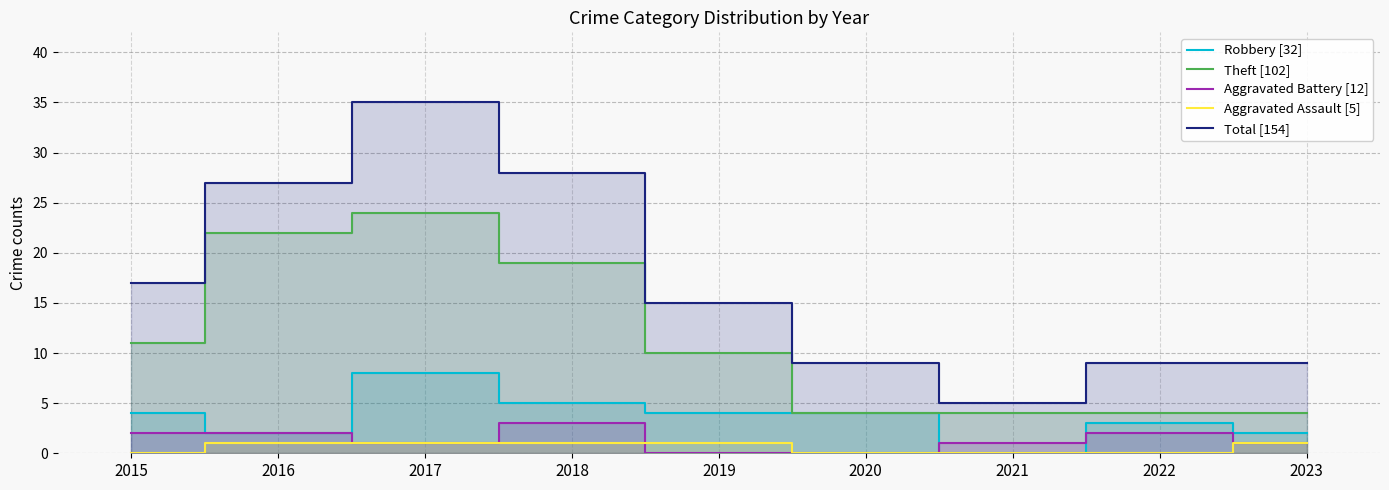

Between 2015 and 2020, which is larger?

2015